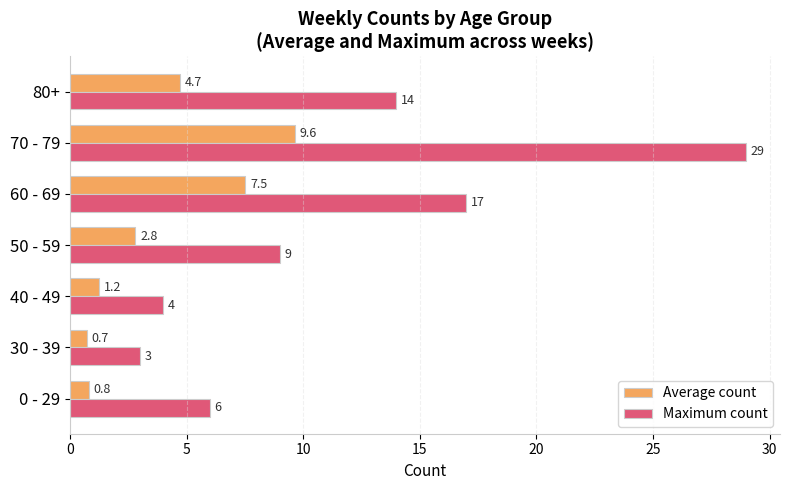

What are all the series names shown in the legend?

Average count, Maximum count